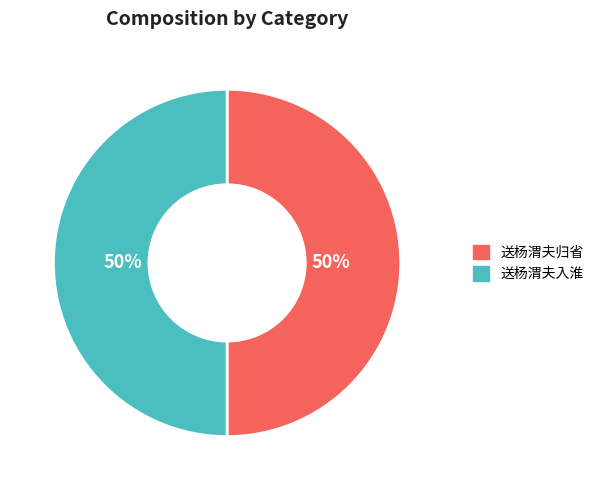

To the nearest percent, what percentage of the pie is 送杨渭夫归省?

50%